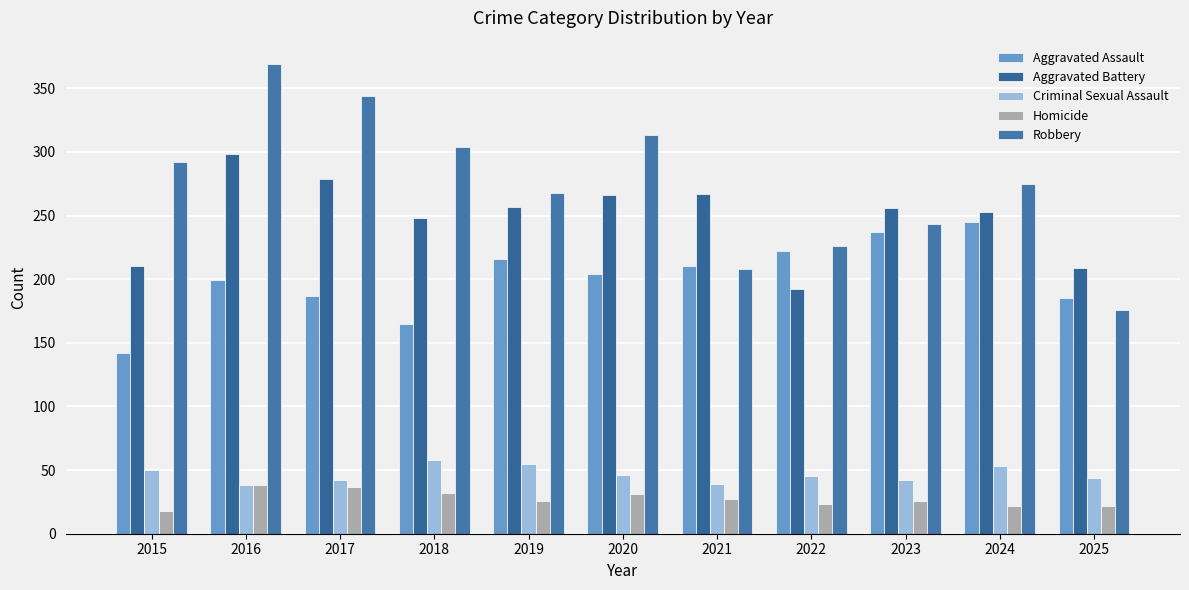

List the labels in order of Aggravated Assault value, largest first.

2024, 2023, 2022, 2019, 2021, 2020, 2016, 2017, 2025, 2018, 2015